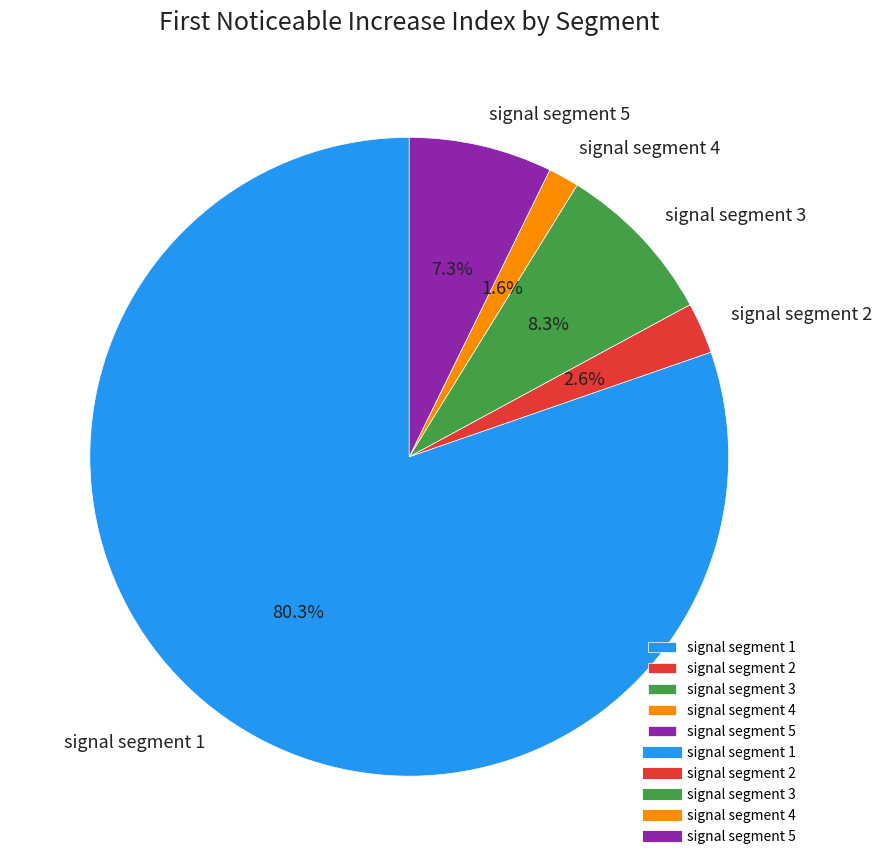

The signal segment 2 slice represents 3% of the pie. True or false?

True